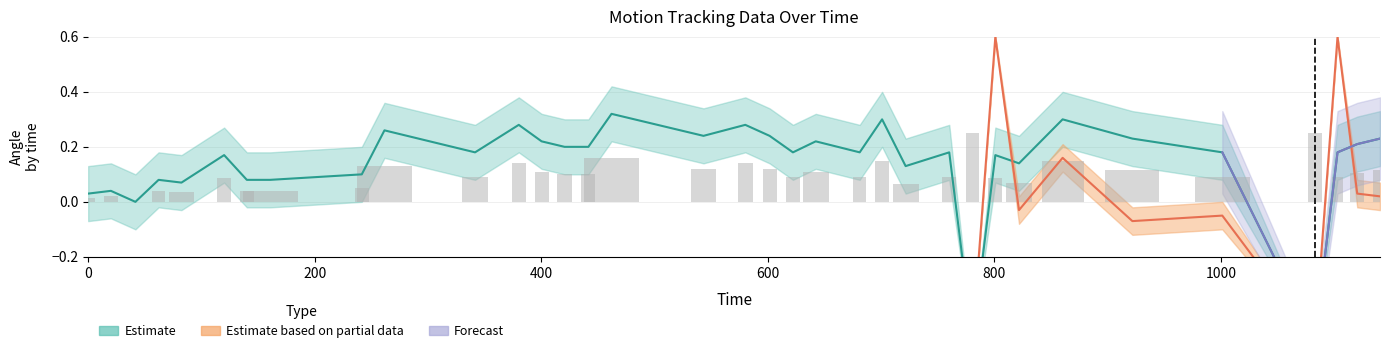

Does the chart contain any negative values?

Yes